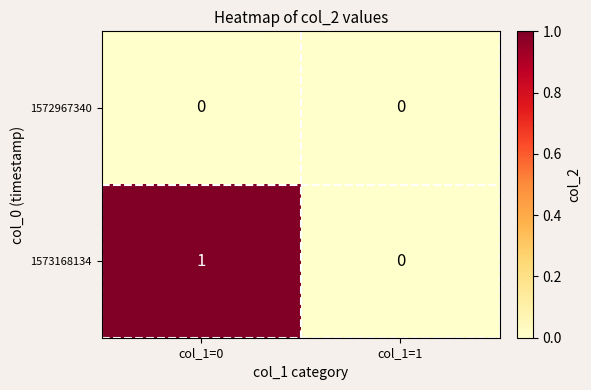

At which label is 1573168134 closest to 0?

col_1=1